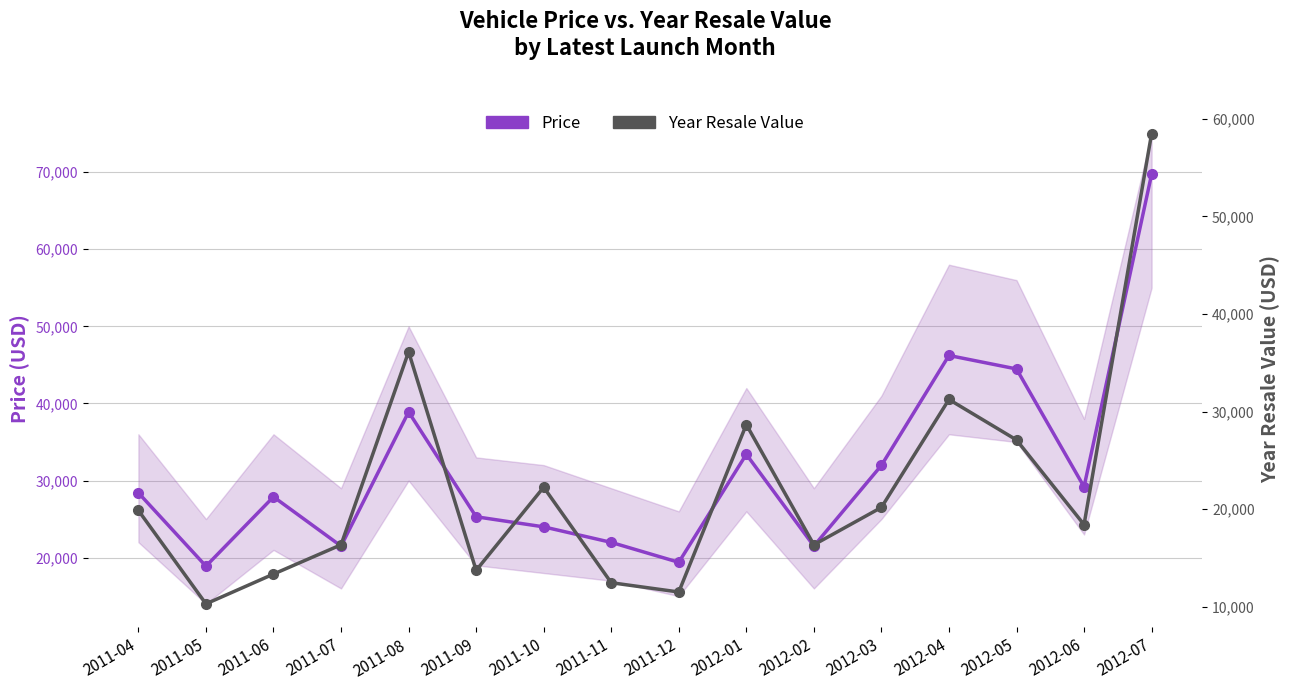

What are all the series names shown in the legend?

Price, Year Resale Value